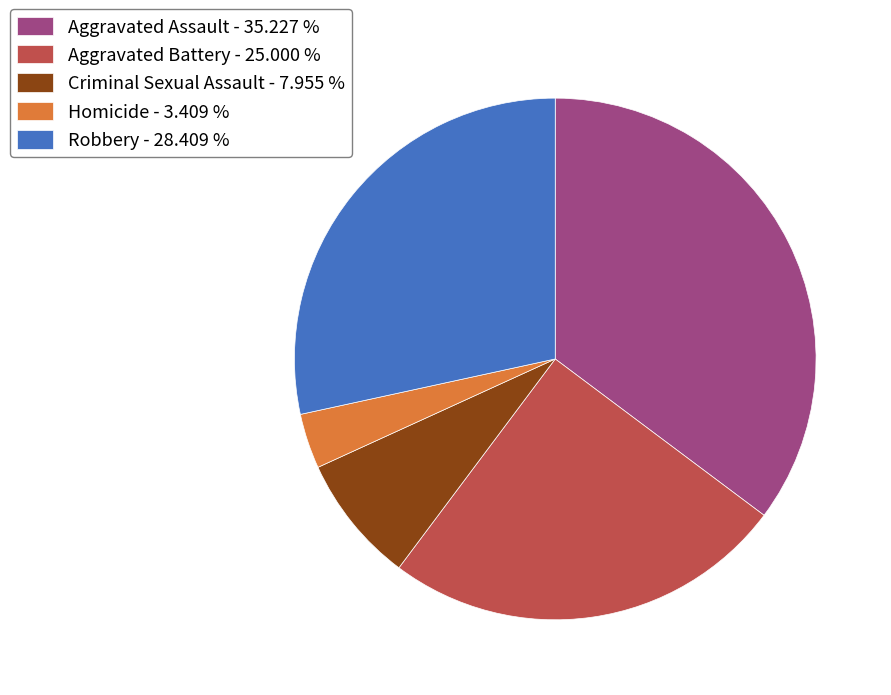

Which has a higher value, Homicide - 3.409 % or Criminal Sexual Assault - 7.955 %?

Criminal Sexual Assault - 7.955 %